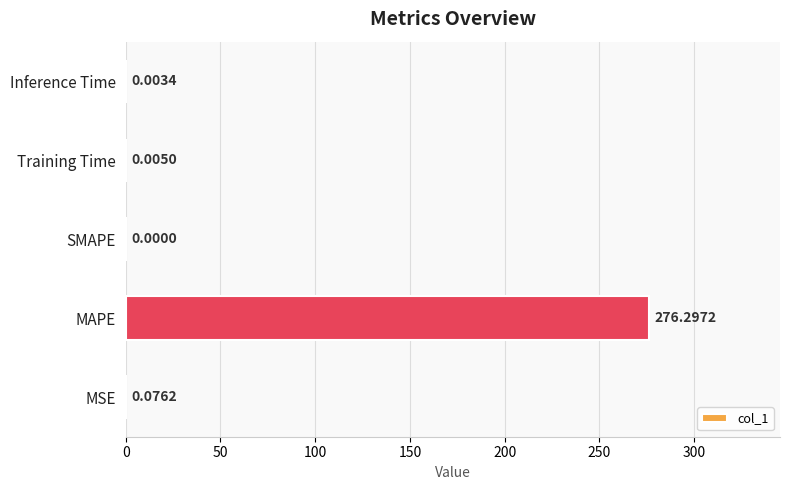

Which has a higher value, SMAPE or Training Time?

Training Time